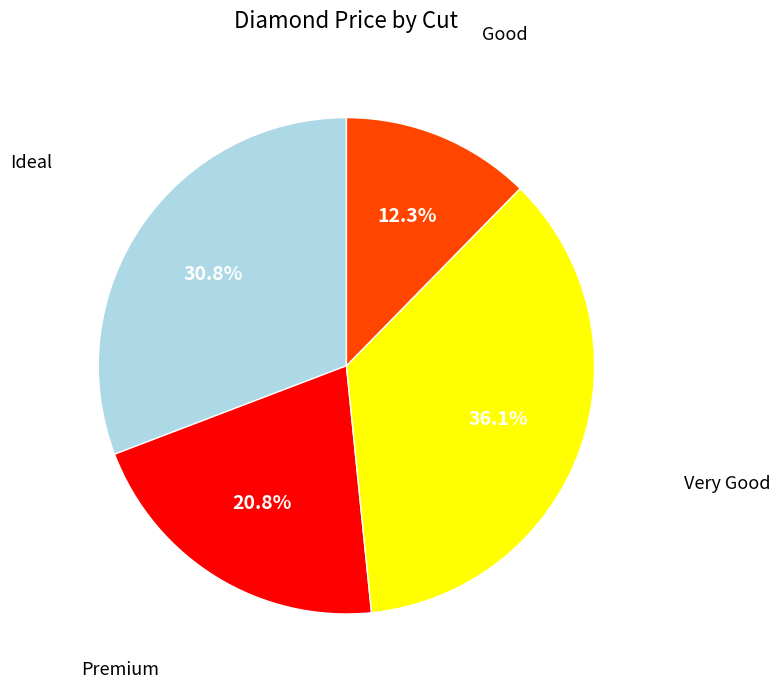

To the nearest percent, what is the difference between the largest and smallest slice percentages?

24%